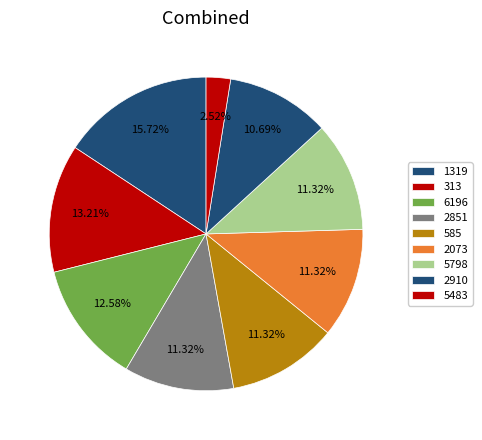

Combined, do 6196 and 5798 account for over 50%?

No